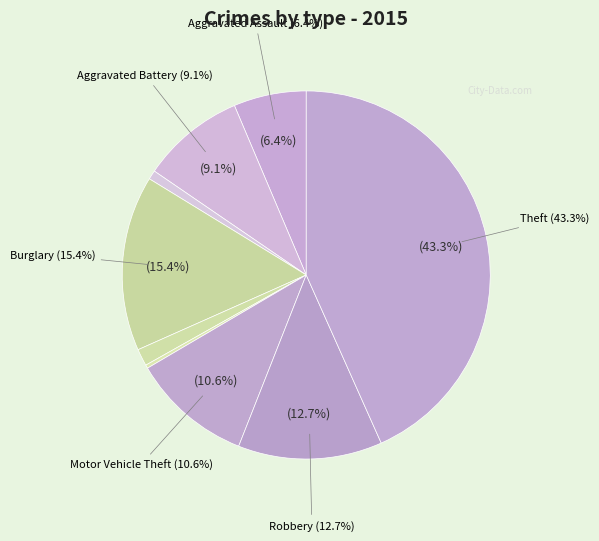

How much of the chart is everything except Arson?

99.2%